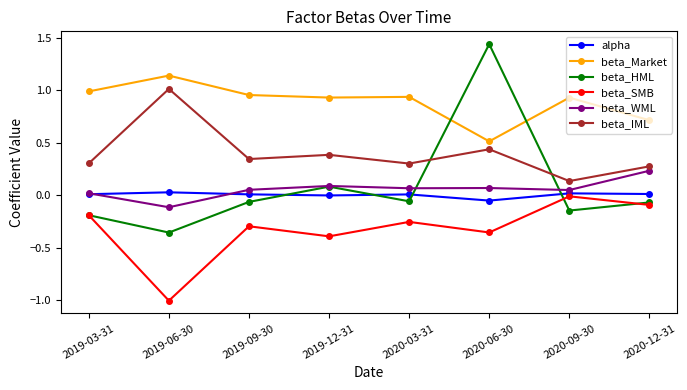

How many interior local peaks does the beta_IML series have?

3